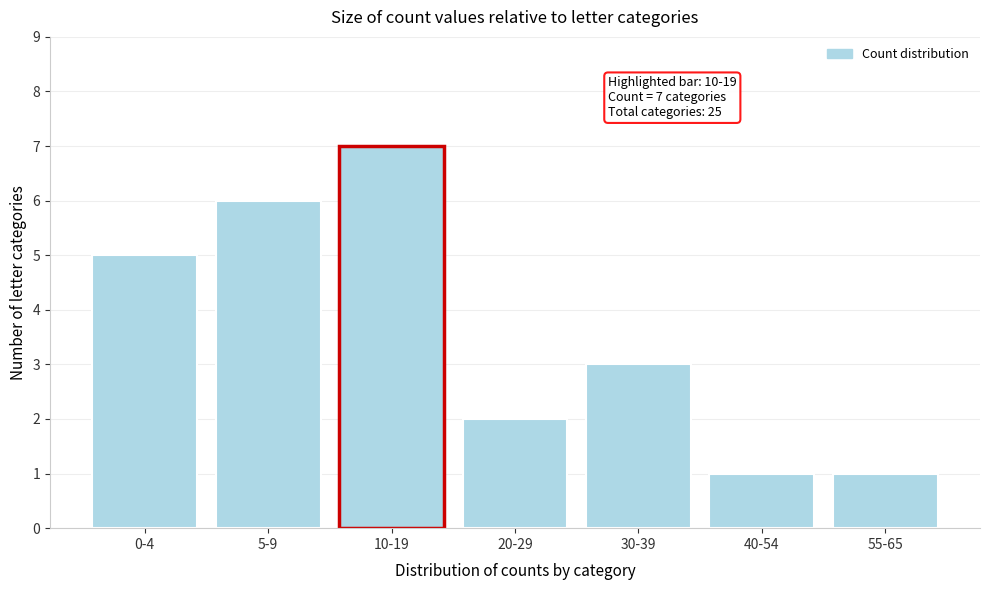

Reading left to right, extract all data points from this chart.

5	6	7	2	3	1	1